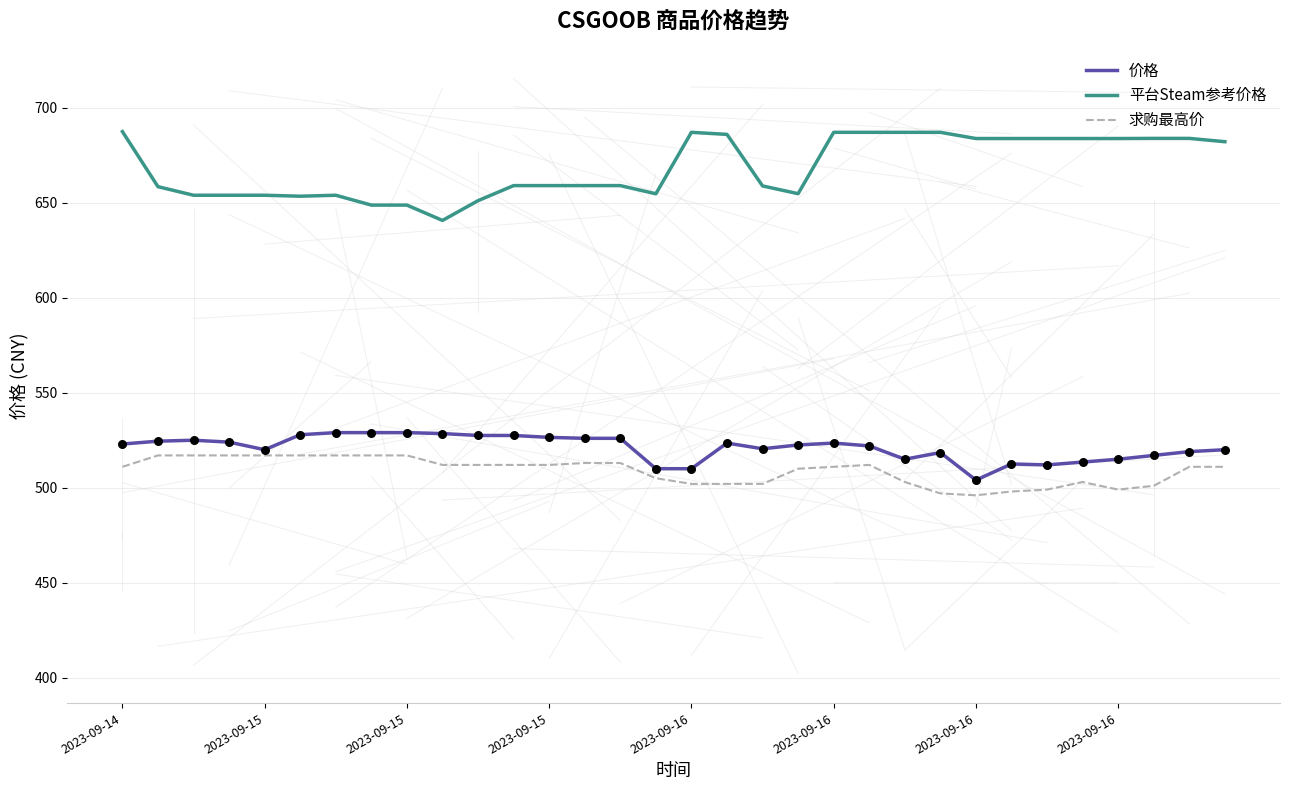

Which series has the largest total across all categories?

平台Steam参考价格